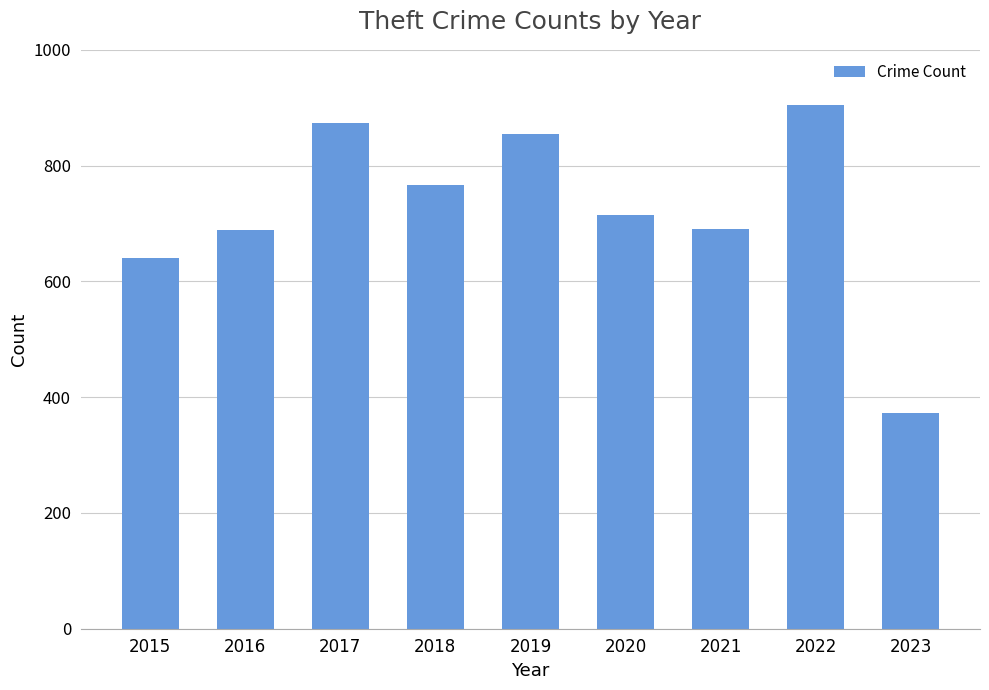

At which label does the data first exceed 714?

2017